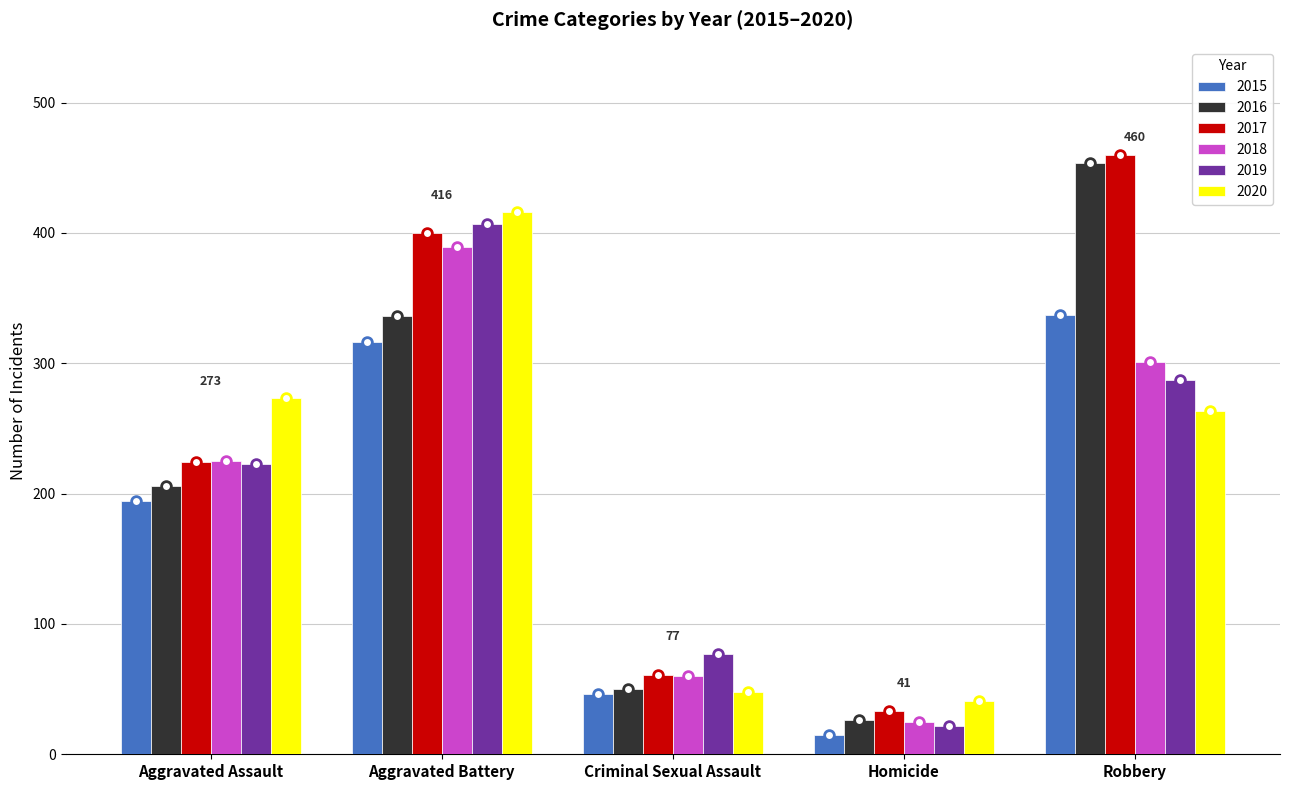

What is the highest value of the 2019 series?

407